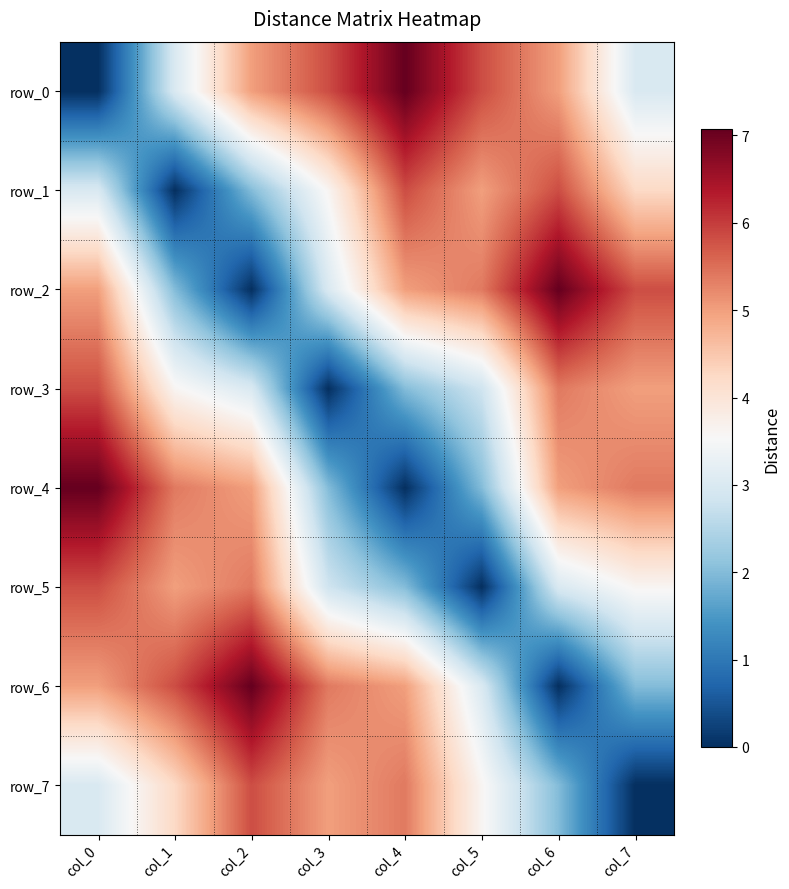

What is the maximum value shown in the chart?

7.1